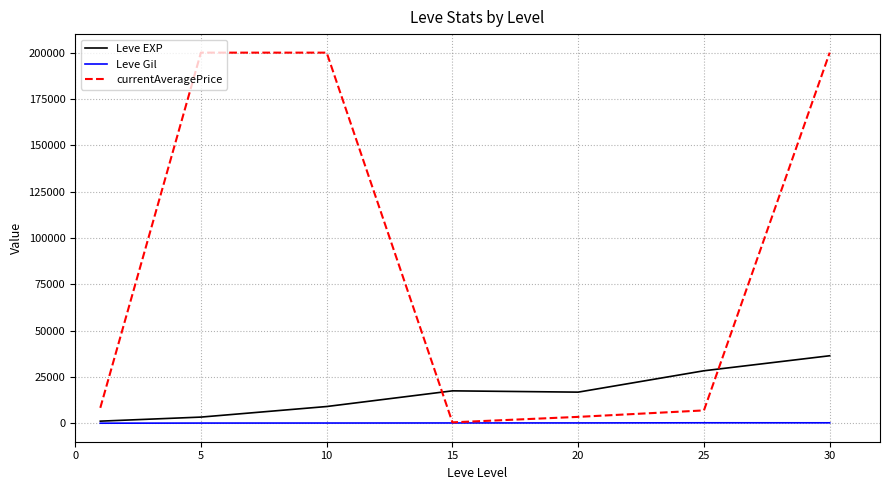

What is the highest value of the Leve EXP series?

36492.5